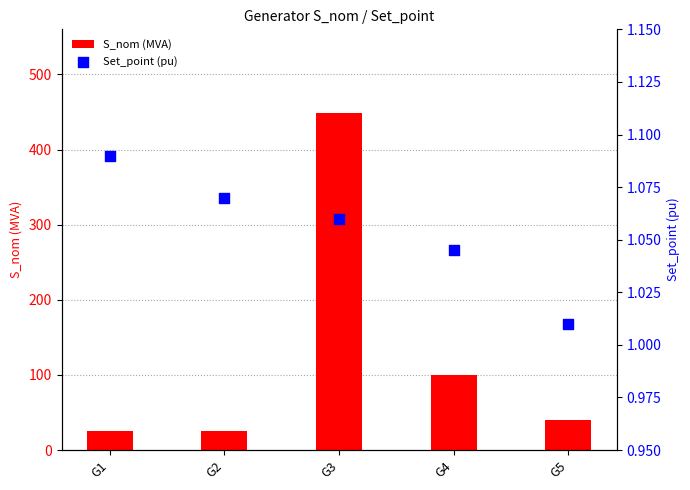

Is the value of Set_point (pu) at G2 greater than the value of S_nom (MVA) at G4?

No